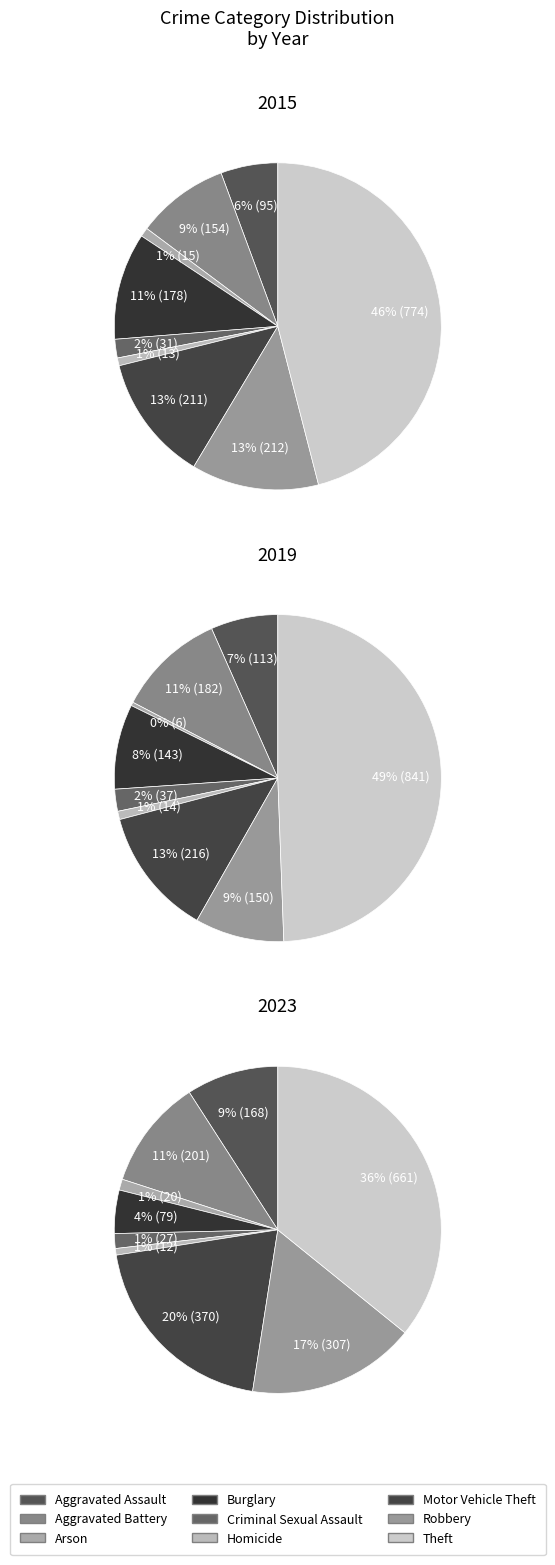

What is the largest slice in the pie chart?

Theft